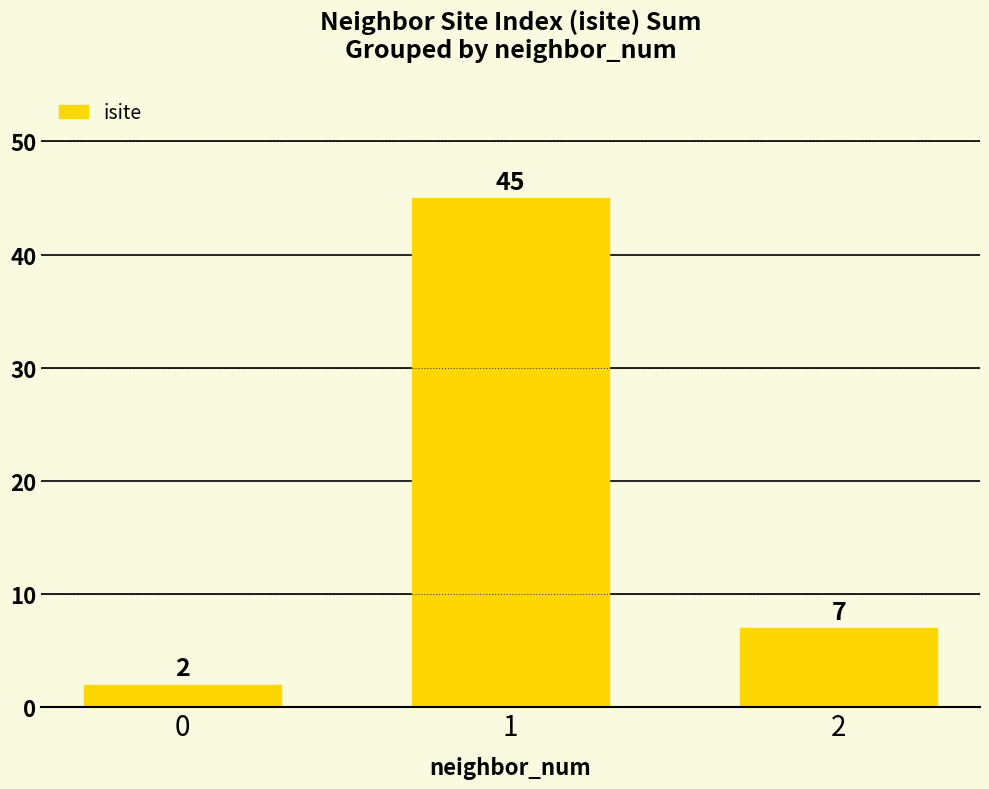

Is it true that the value at 0 is 2?

True